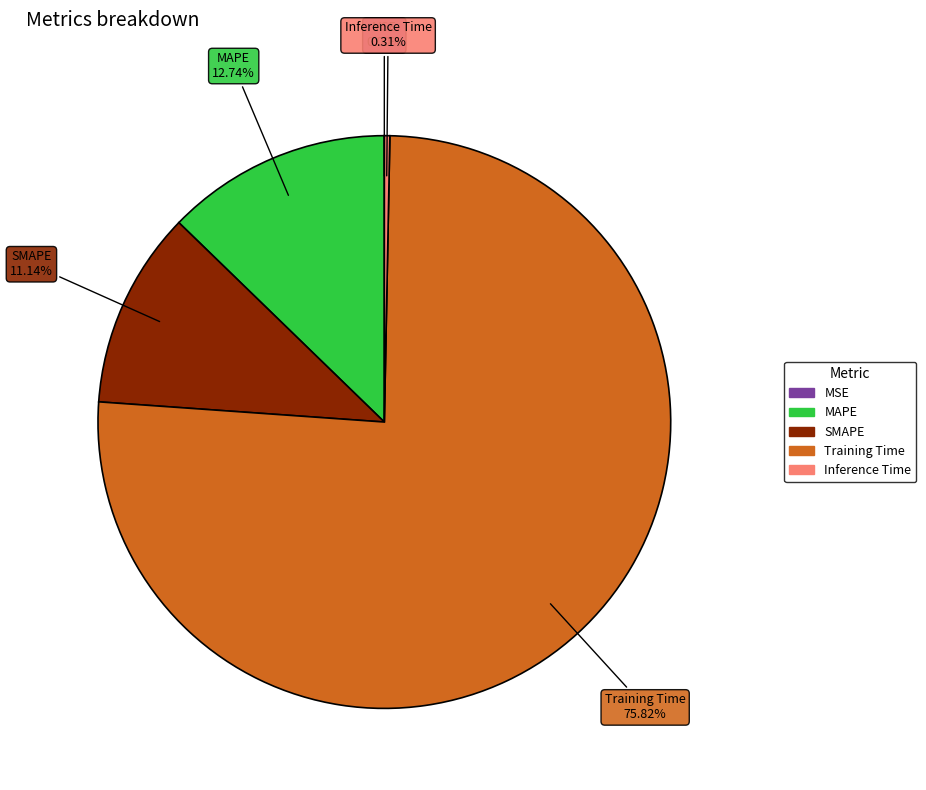

To the nearest percent, what is the average slice percentage?

20%